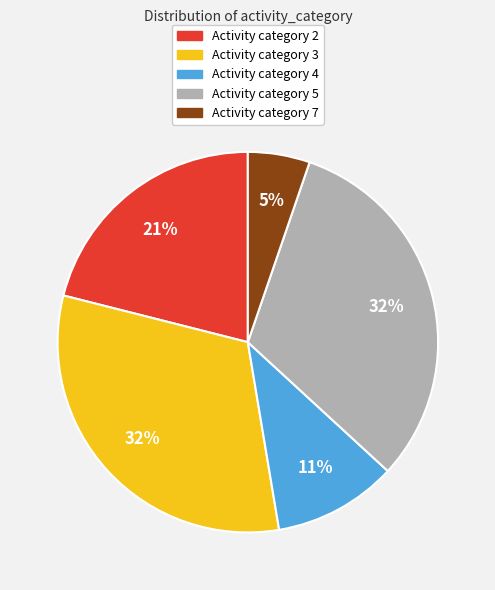

True or false: Activity category 5 accounts for 18% of the total.

False